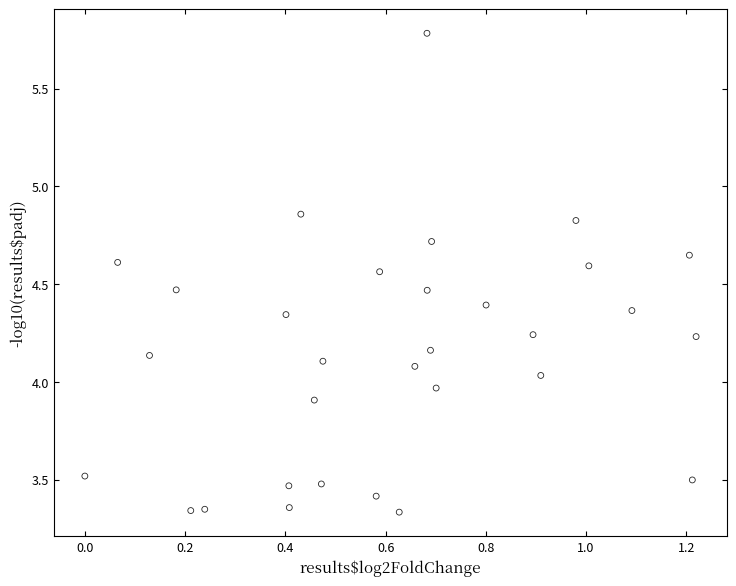

What is the range of Y values (max minus min)?

2.4